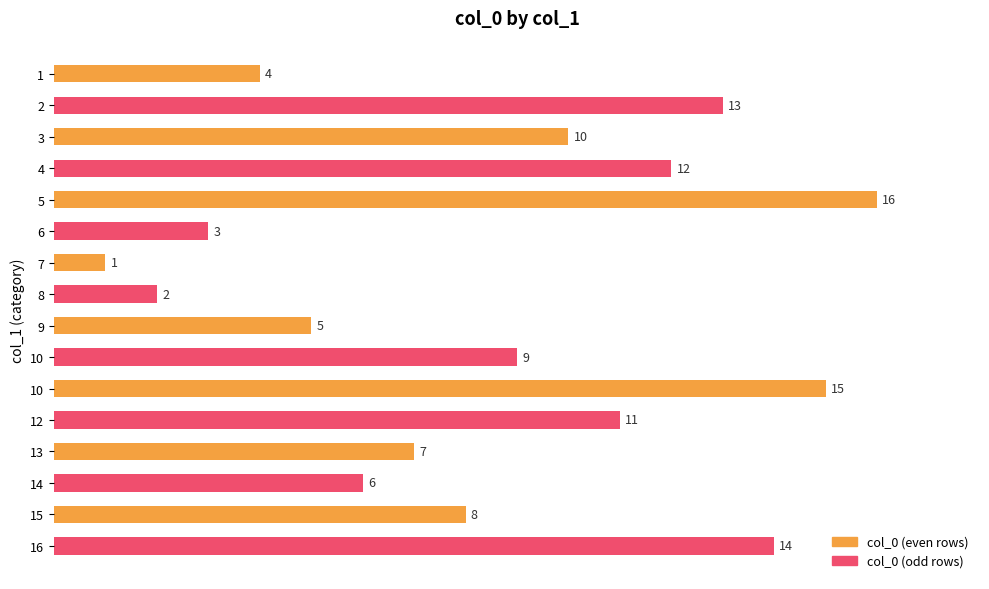

What is the change in value from 2 to 14?

-7